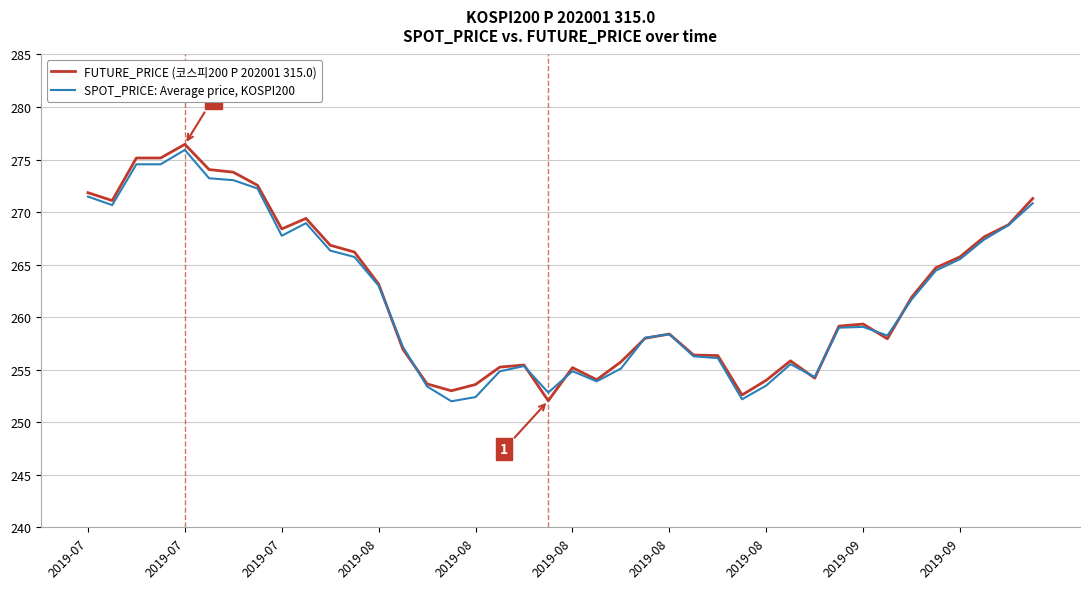

List the series in order of their peak value, lowest first.

SPOT_PRICE: Average price, KOSPI200, FUTURE_PRICE (코스피200 P 202001 315.0)